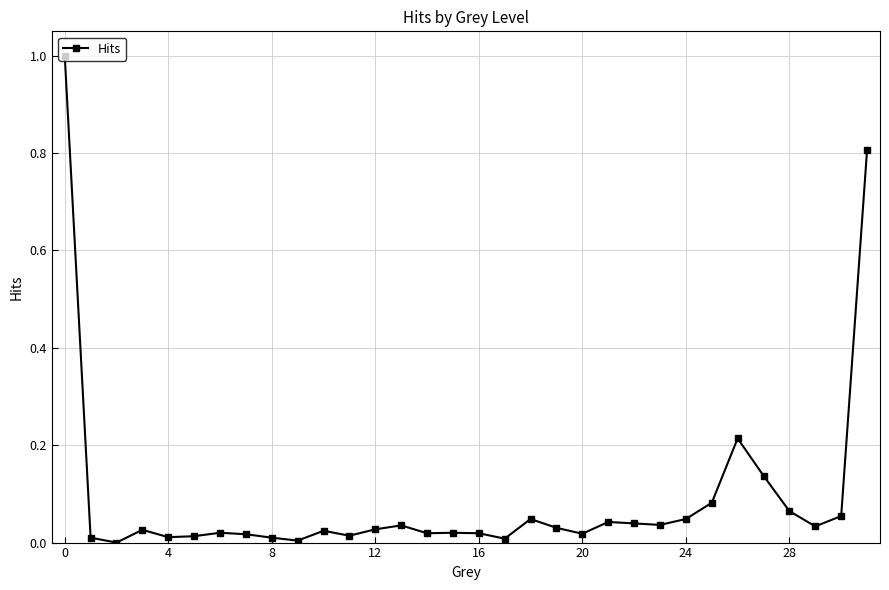

What is the greatest value displayed?

1.0